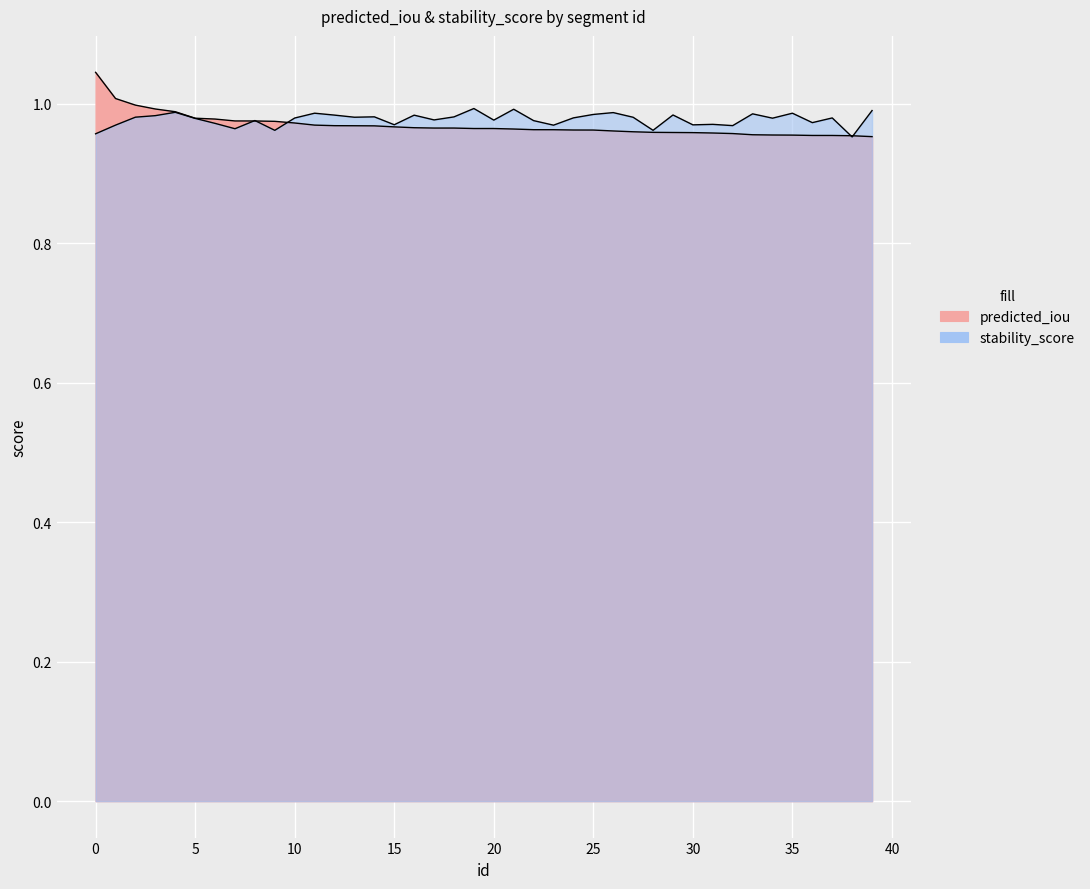

At how many categories does at least one series exceed 0?

40